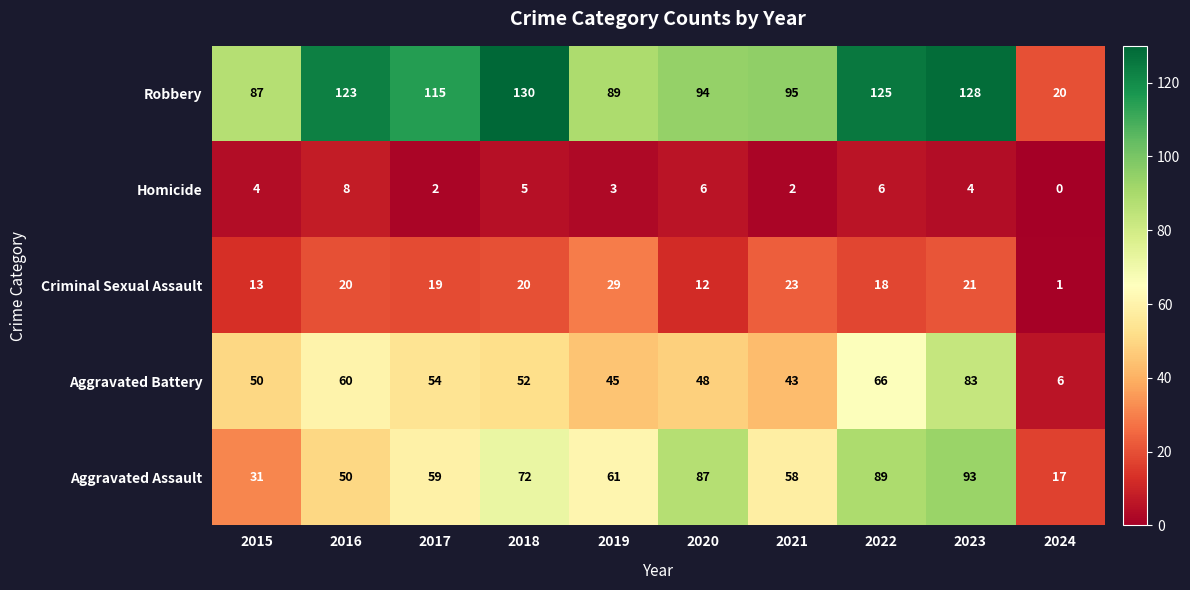

Where does the Robbery series first go above 115?

2016